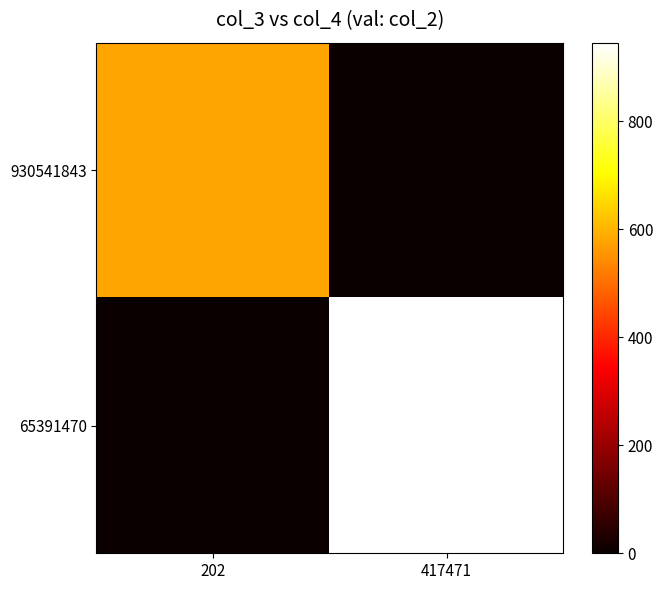

Rank the series at 202 from lowest to highest value.

65391470, 930541843